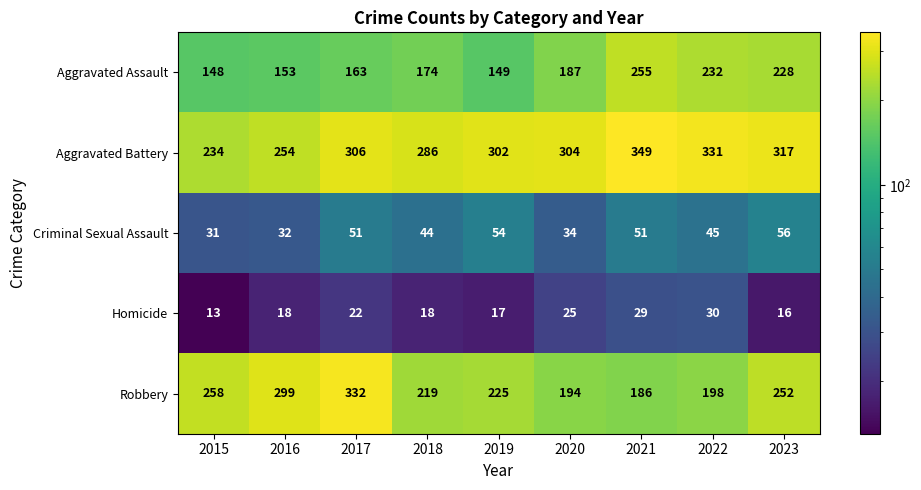

The Homicide series shows 22 at 2017. True or false?

True